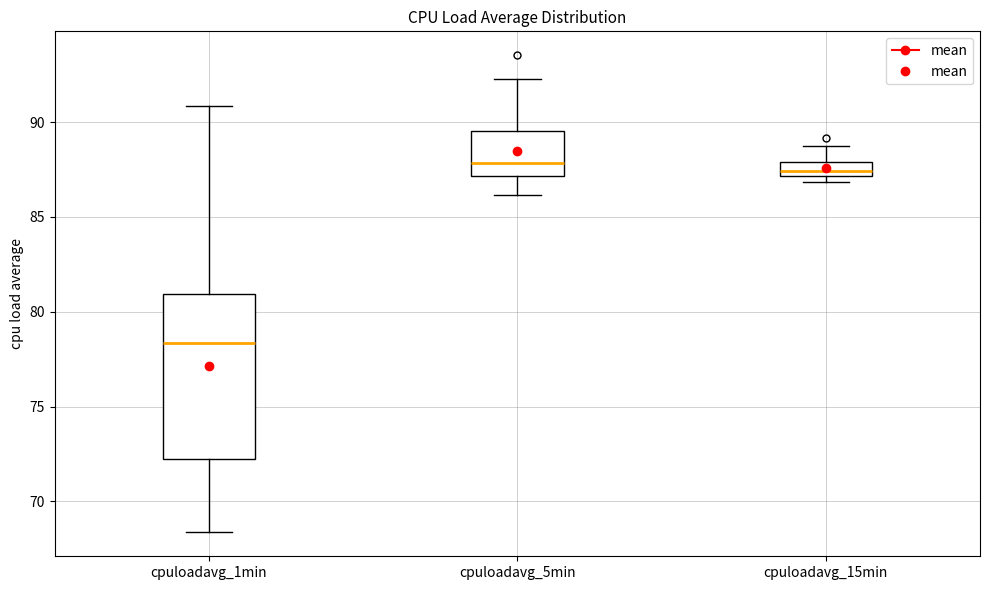

Which box's median line is the lowest?

cpuloadavg_1min